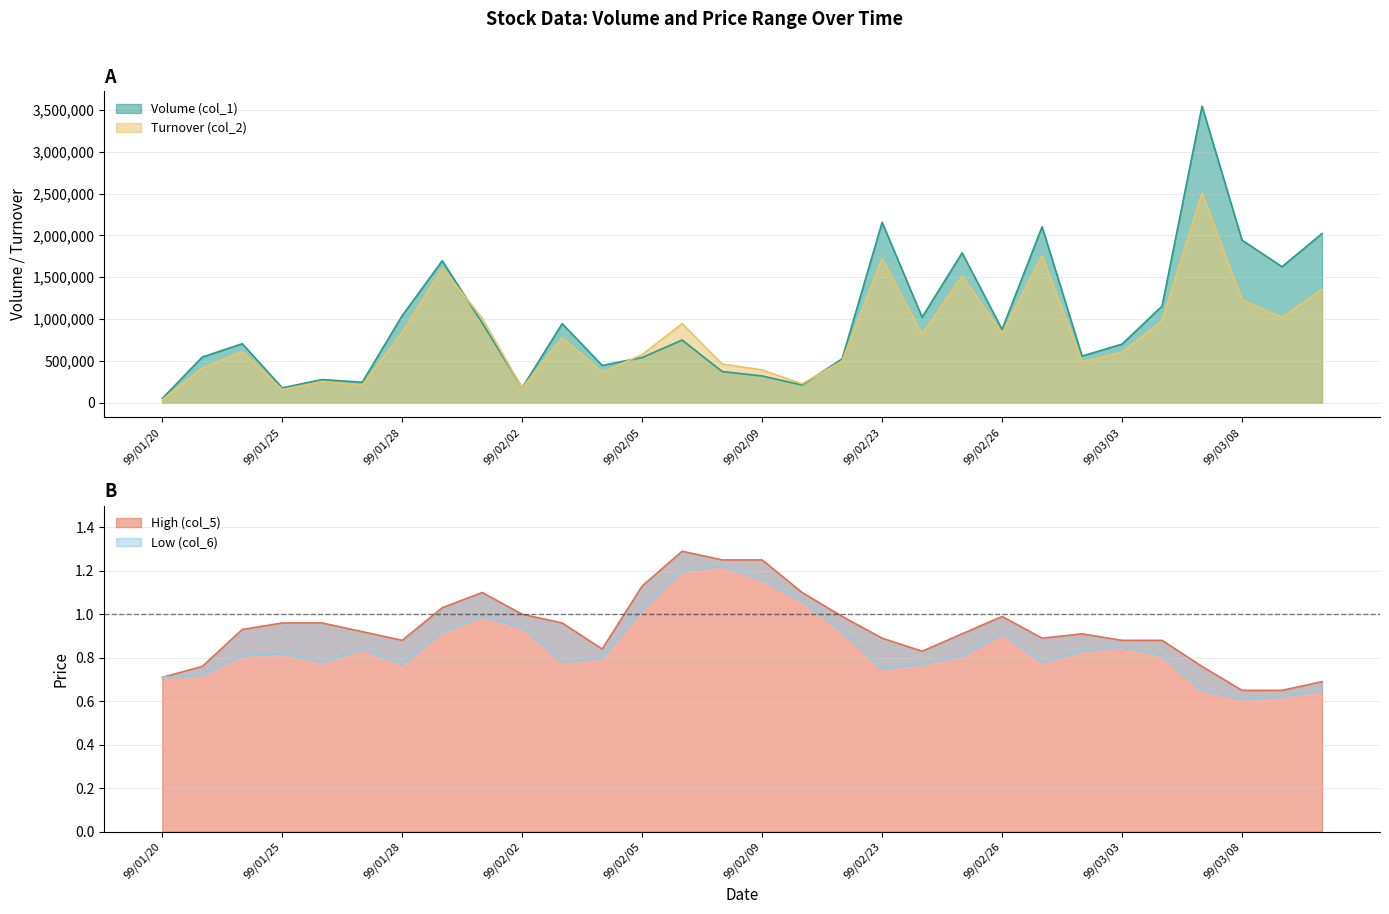

What is the lowest value of the Low (col_6) series?

0.6